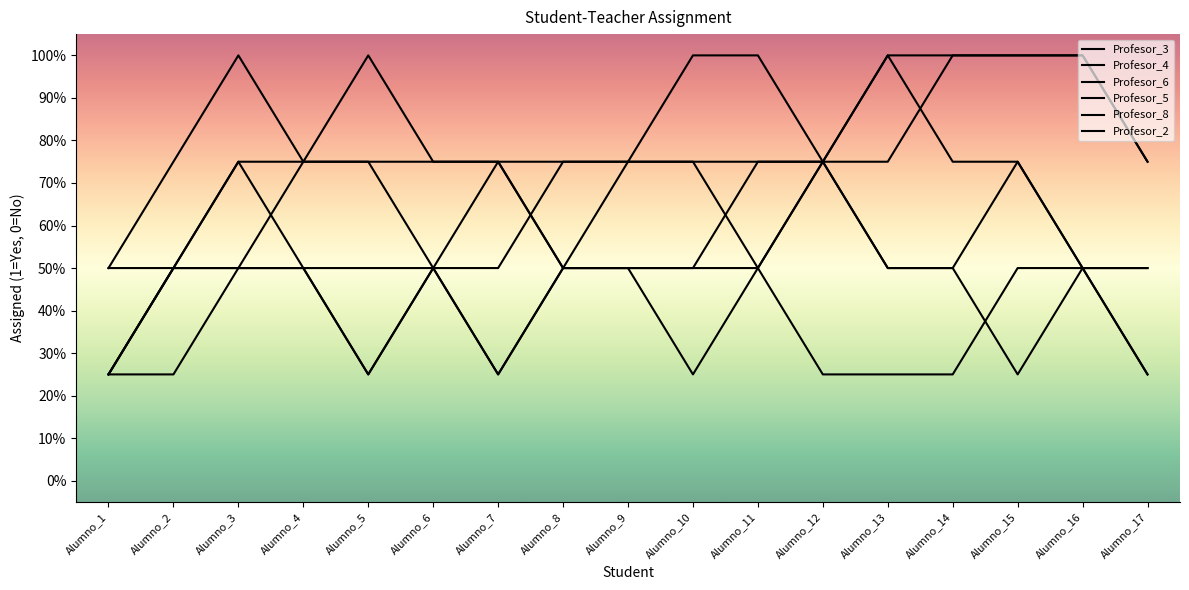

Does the chart display data point markers on the line(s)?

No